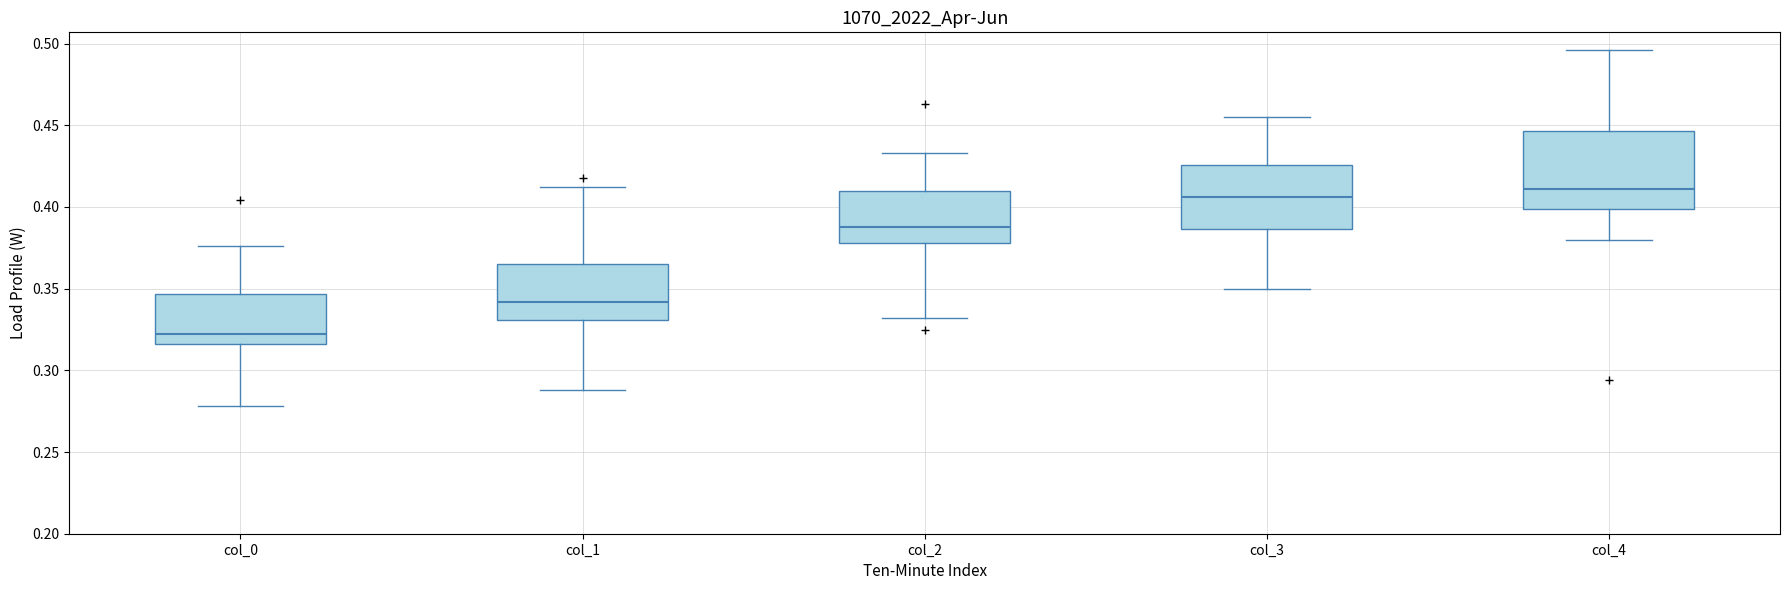

Reading left to right, transcribe this box plot: for each box, give where its median line is, the range the box spans, and where its two whiskers end, as read against the y-axis. The values are not printed on the chart, so give them approximately, as read against the axis.

col_0: median 0.320, box 0.315 to 0.345, whiskers 0.280 to 0.375
col_1: median 0.340, box 0.330 to 0.365, whiskers 0.290 to 0.410
col_2: median 0.390, box 0.380 to 0.410, whiskers 0.330 to 0.435
col_3: median 0.405, box 0.385 to 0.425, whiskers 0.350 to 0.455
col_4: median 0.410, box 0.400 to 0.445, whiskers 0.380 to 0.495